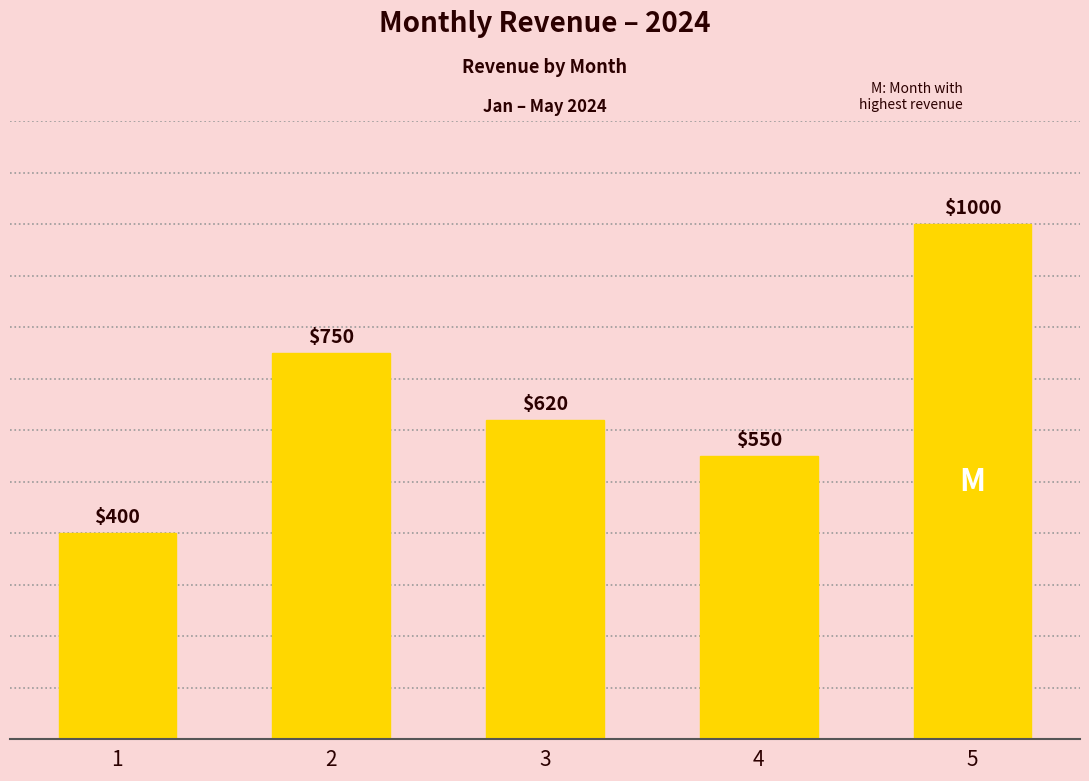

Does the chart contain stacked bars?

No